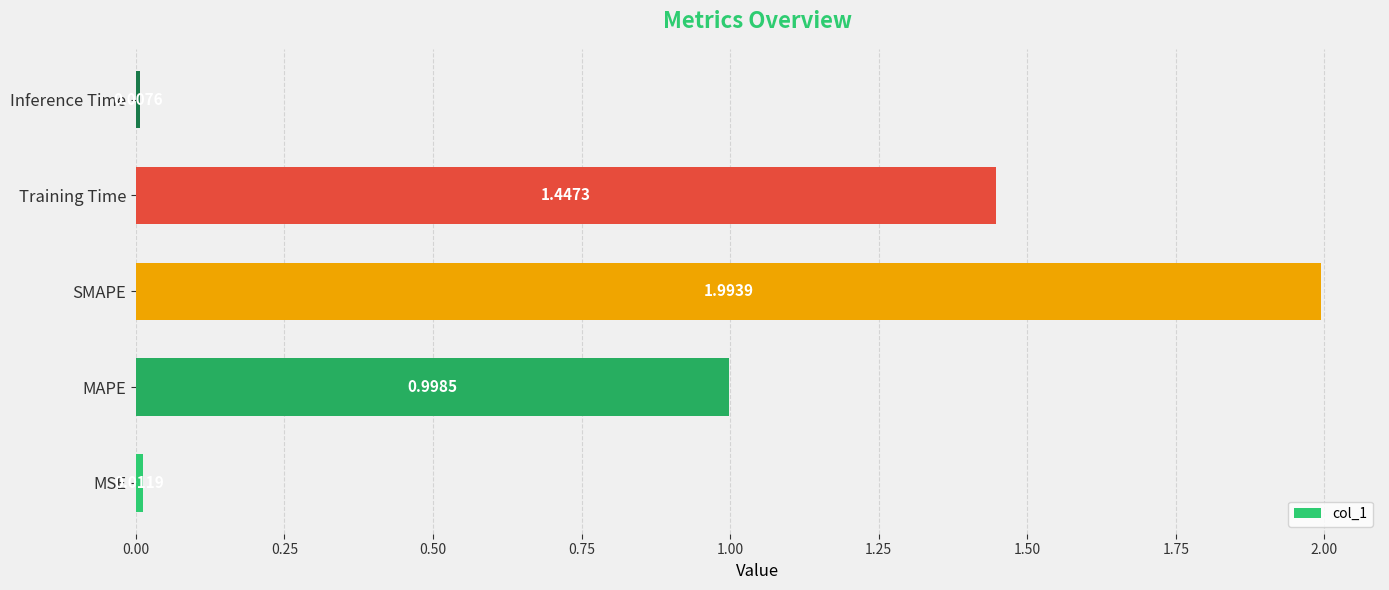

Are the bars horizontal?

Yes